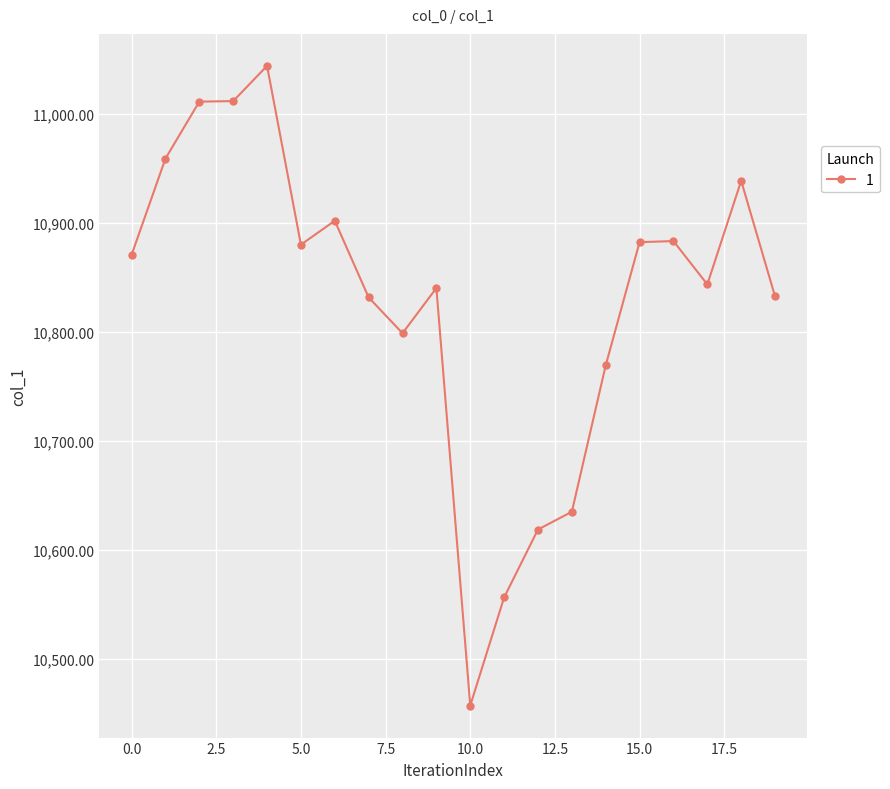

True or false: the data has more than 1 interior local peaks.

True